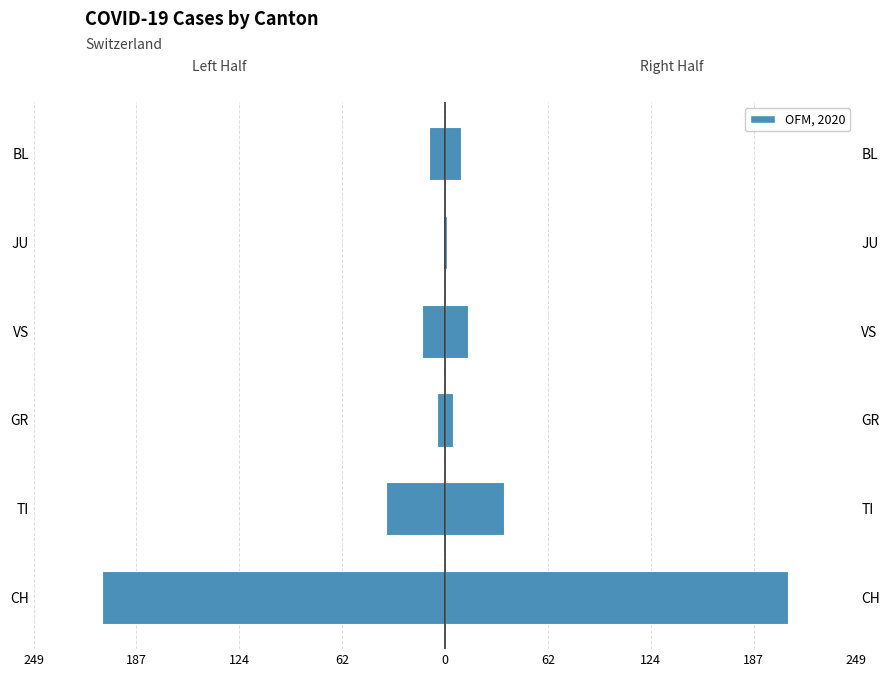

What is the minimum value for Canton Total (OFM, 2020)?

1.5